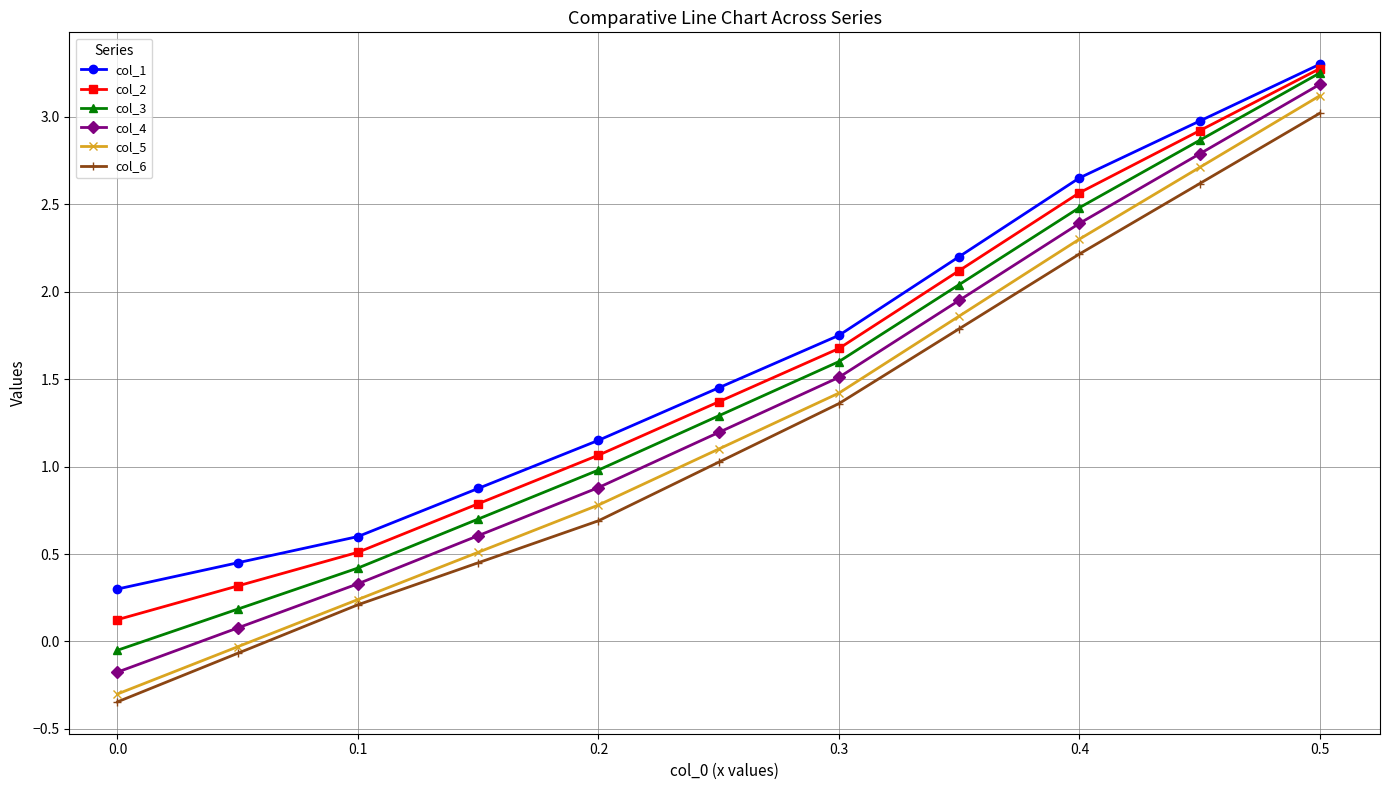

Count the number of categories in the chart.

11